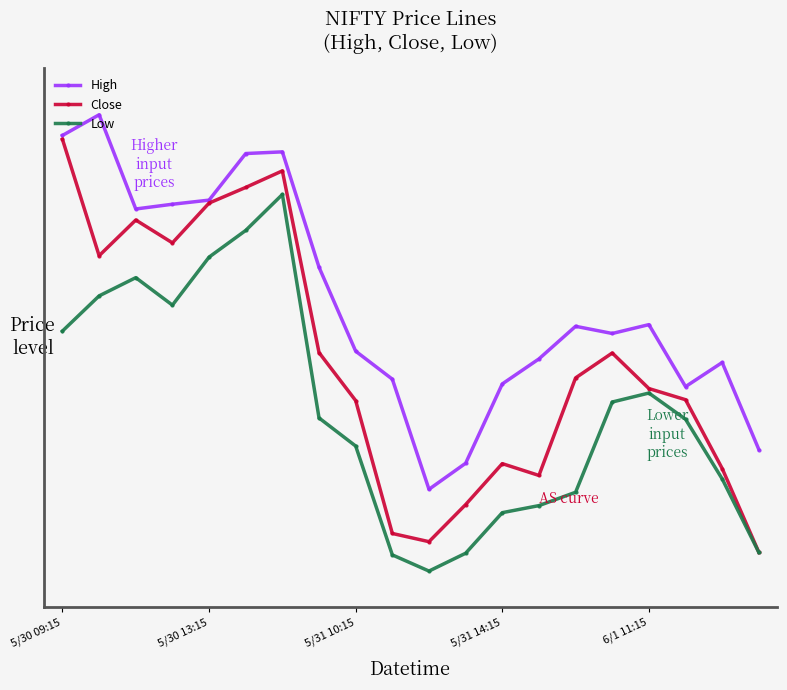

Is this an area chart (filled region under the line)?

No